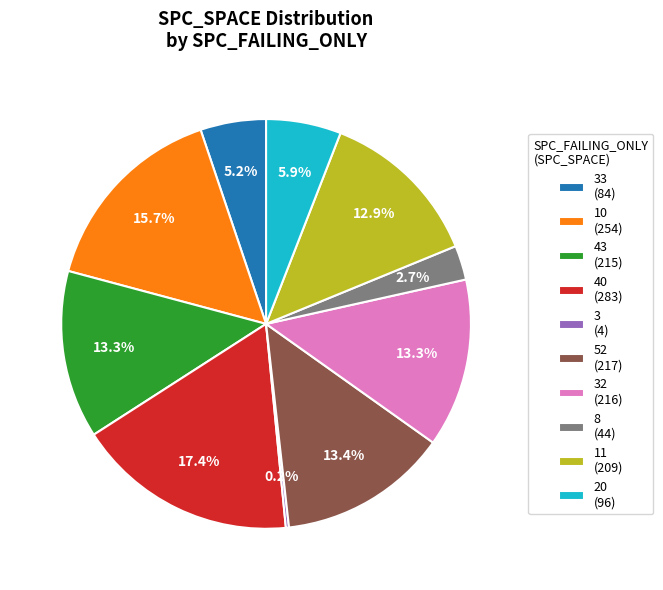

Does 11 (209) represent more than half of the total?

No